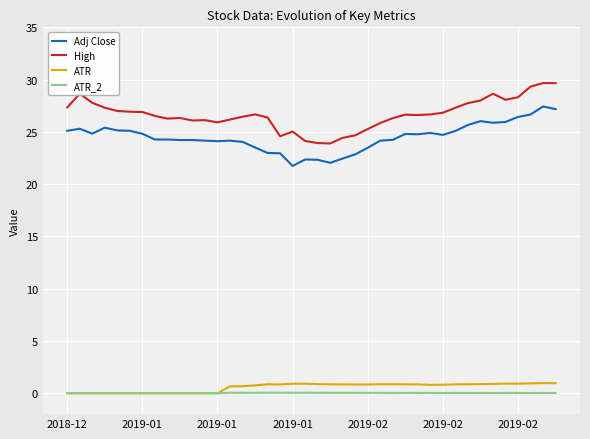

True or false: Adj Close and ATR_2 intersect in this chart.

False